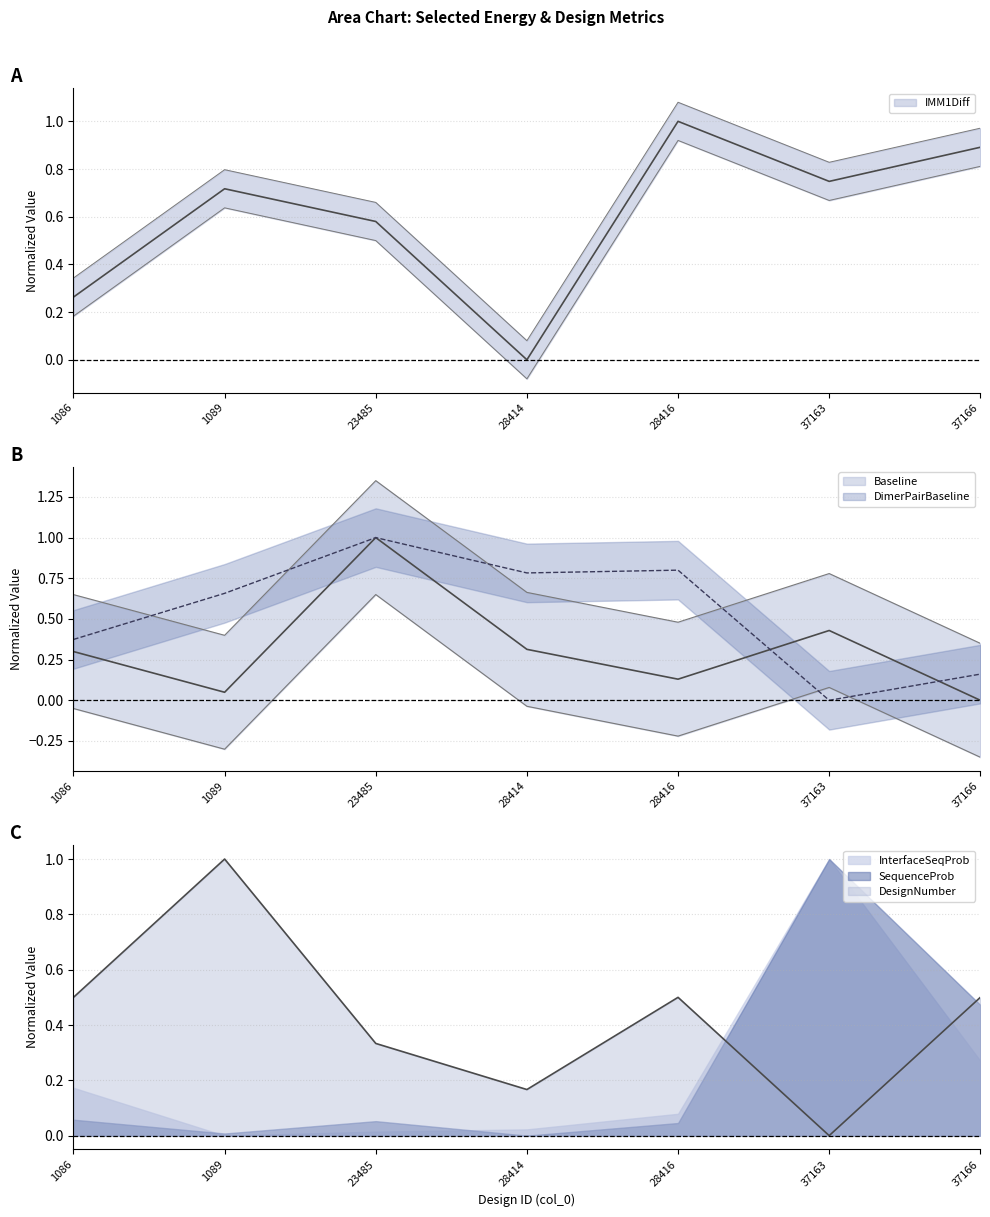

Which series has the widest spread of values?

IMM1Diff